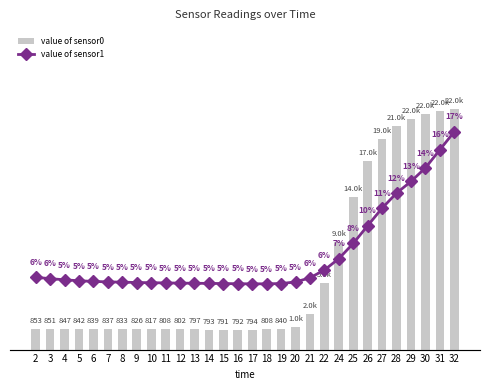

Reading left to right, list all the values displayed in this chart.

value of sensor0: 2=0.5	3=0.5	4=0.5	5=0.5	6=0.5	7=0.5	8=0.5	9=0.5	10=0.5	11=0.5	12=0.5	13=0.5	14=0.5	15=0.5	16=0.5	17=0.5	18=0.5	19=0.5	20=0.6	21=0.9	22=1.7	24=2.7	25=3.8	26=4.7	27=5.3	28=5.6	29=5.8	30=5.9	31=6.0	32=6.0
value of sensor1: 2=5.6	3=5.5	4=5.4	5=5.4	6=5.3	7=5.3	8=5.3	9=5.2	10=5.2	11=5.2	12=5.2	13=5.2	14=5.2	15=5.2	16=5.1	17=5.1	18=5.1	19=5.2	20=5.3	21=5.6	22=6.2	24=7.1	25=8.3	26=9.7	27=11.0	28=12.2	29=13.1	30=14.2	31=15.6	32=17.0